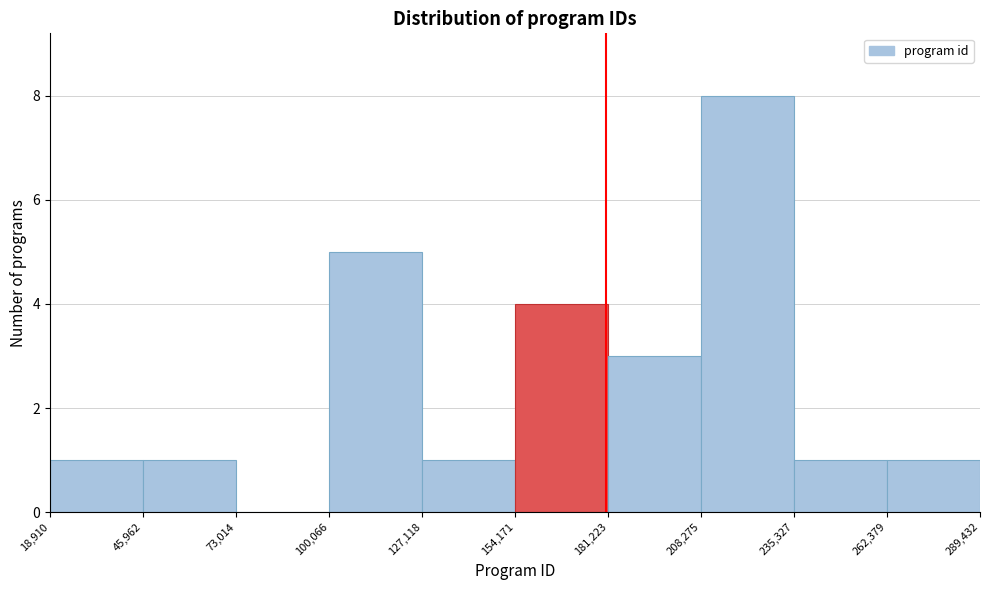

Reading left to right, transcribe this chart: for each bar, give the range it covers on the x-axis and its height. The values are not printed on the chart, so give them approximately, as read against the axis.

18,910 to 45,962: 1
45,962 to 73,014: 1
73,014 to 100,066: 0
100,066 to 127,118: 5
127,118 to 154,171: 1
154,171 to 181,223: 4
181,223 to 208,275: 3
208,275 to 235,327: 8
235,327 to 262,379: 1
262,379 to 289,432: 1